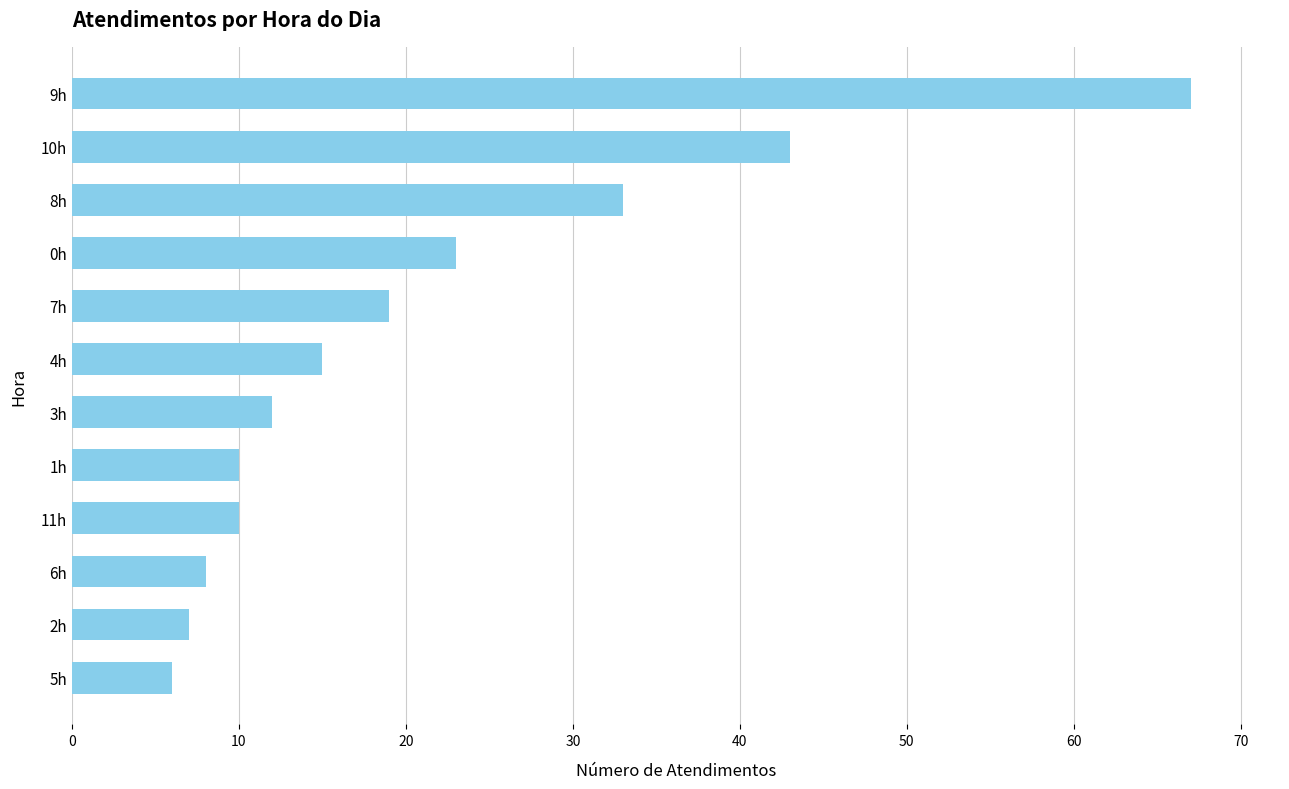

Does the chart contain stacked bars?

No